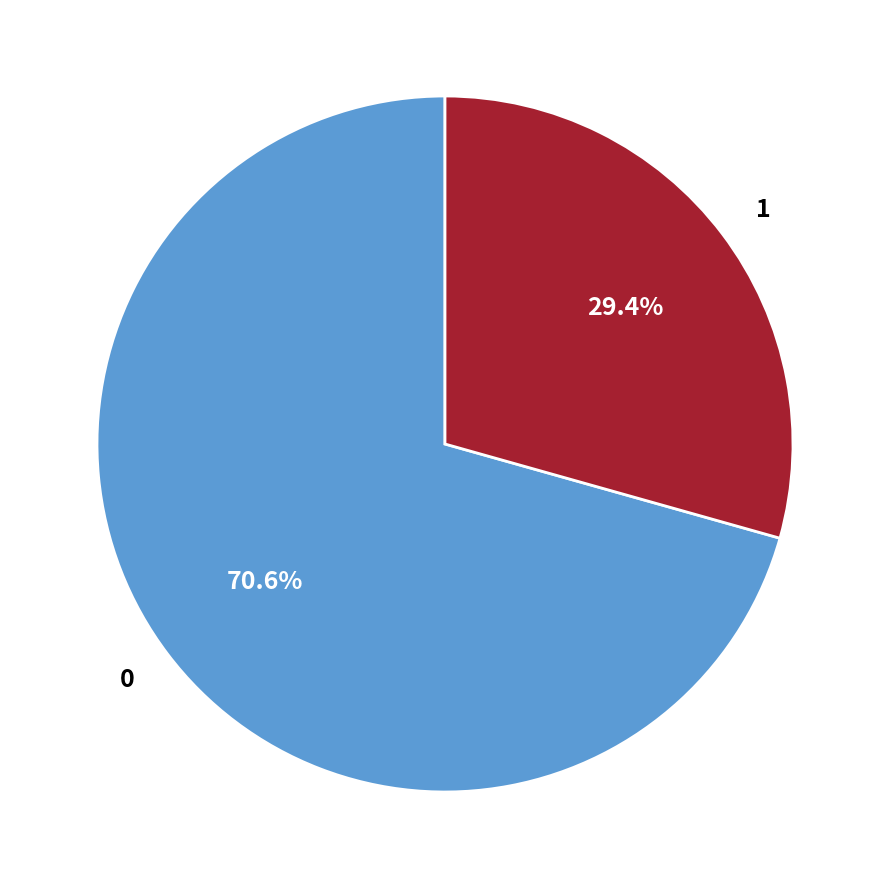

Is 1 the majority of the pie?

No